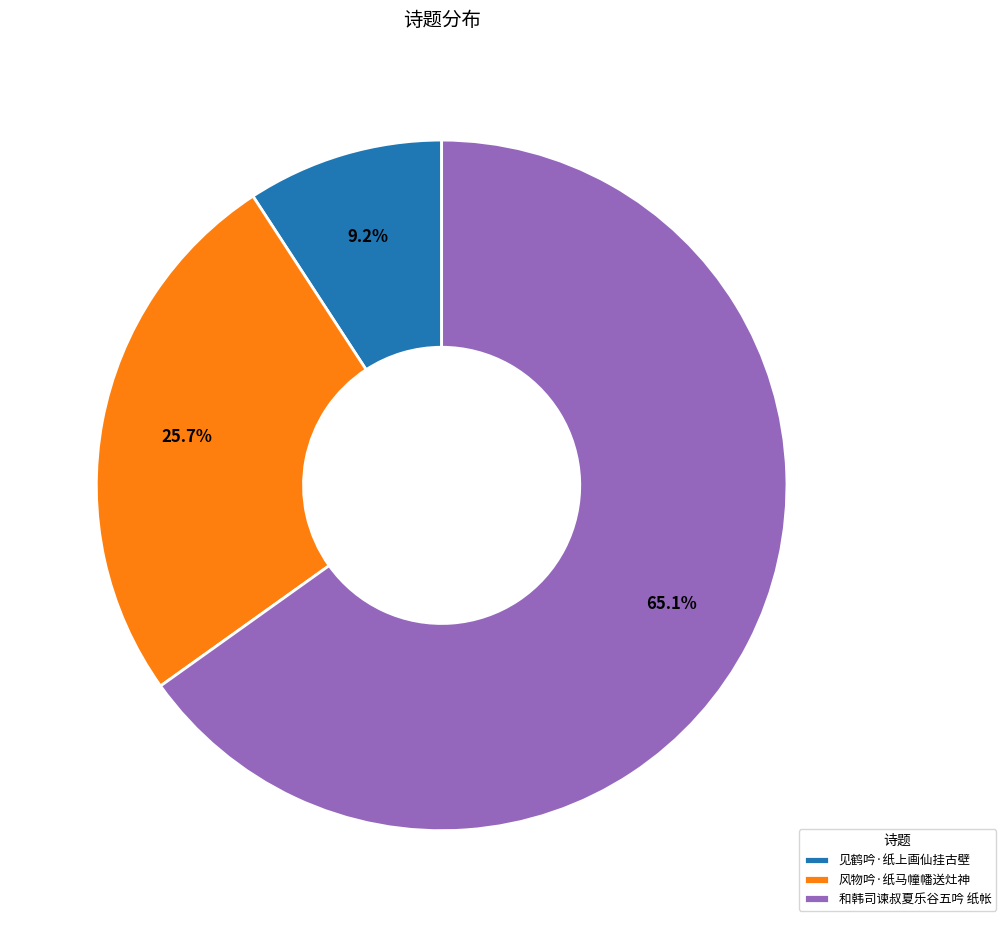

Combined, do 风物吟·纸马幢幡送灶神 and 和韩司谏叔夏乐谷五吟 纸帐 account for over 50%?

Yes